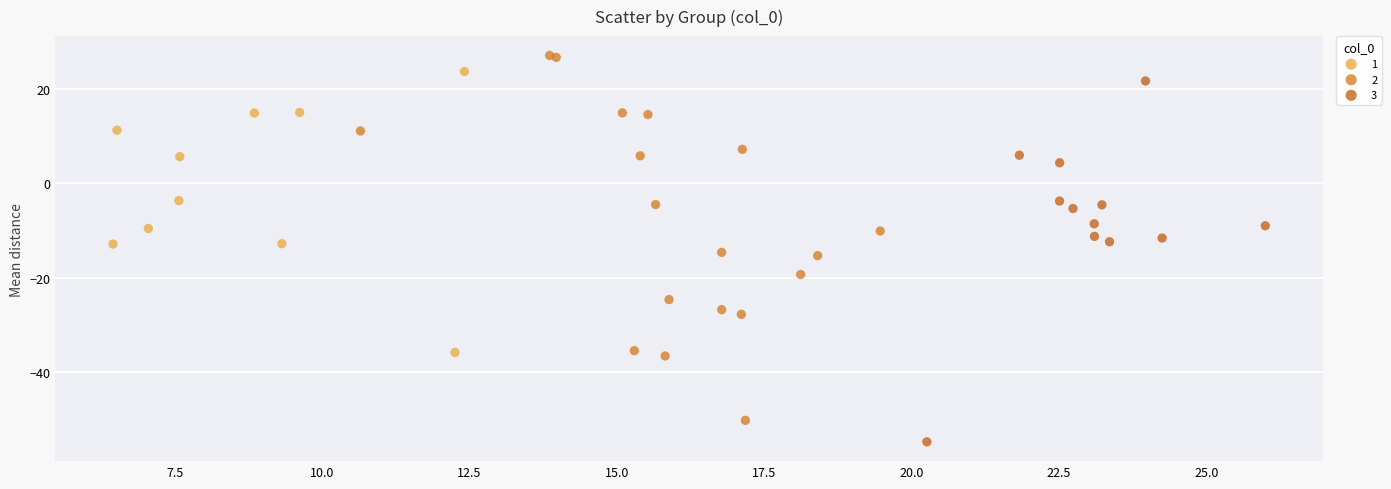

What are all the series names shown in the legend?

1, 2, 3